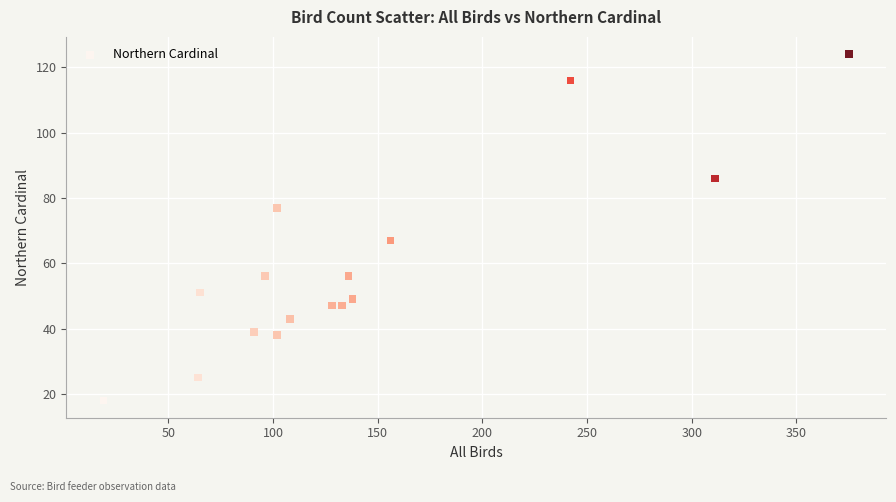

What is the range of Y values (max minus min)?

106